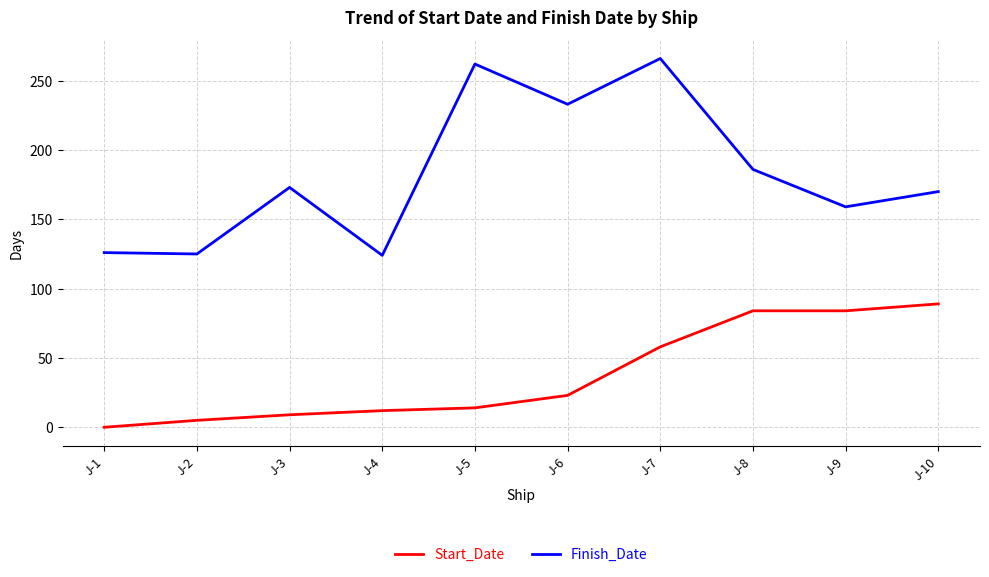

Which series has the largest total across all categories?

Finish_Date